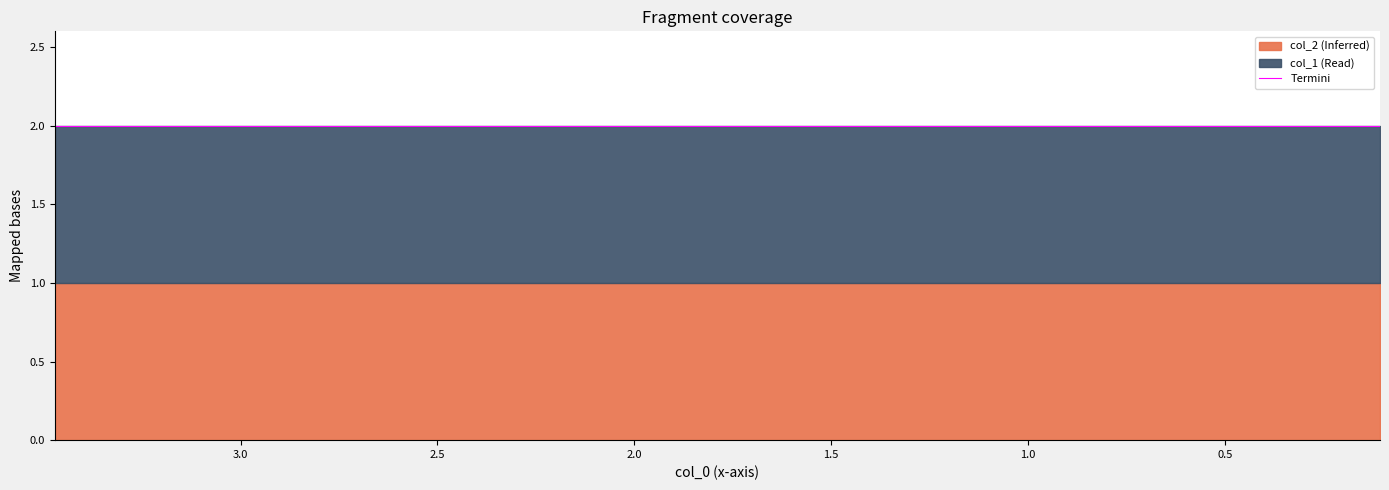

Rank the categories by col_1 value from lowest to highest.

0, 1, 2, 3, 4, 5, 6, 7, 8, 9